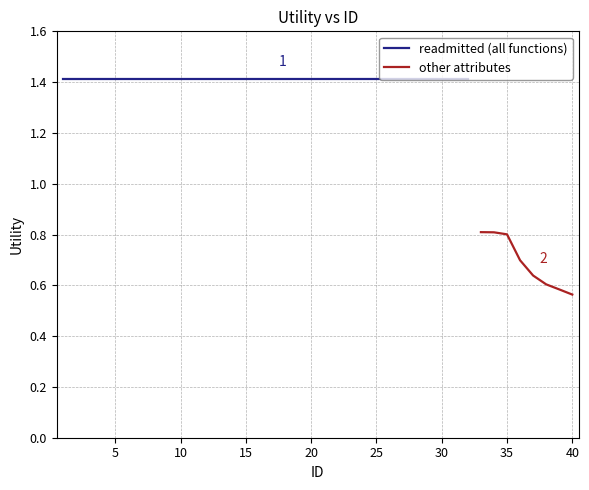

At which label does the data first exceed 1?

1